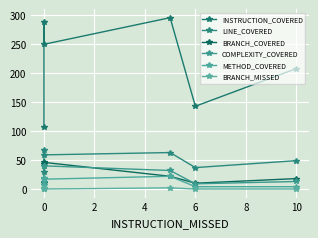

Is the value of INSTRUCTION_COVERED at 6 greater than the value of LINE_COVERED at 10?

Yes